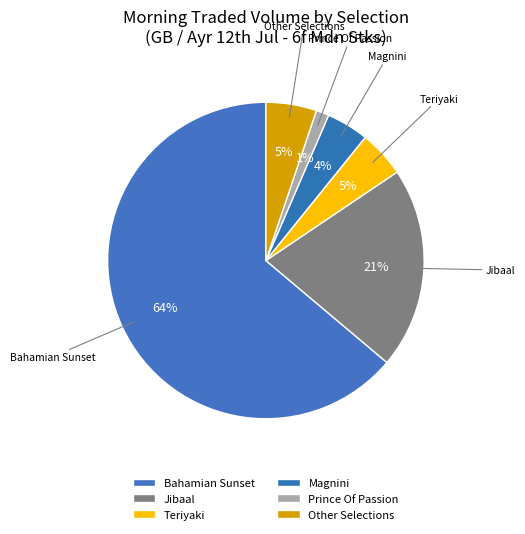

To the nearest percent, what percentage of the pie is Teriyaki?

5%